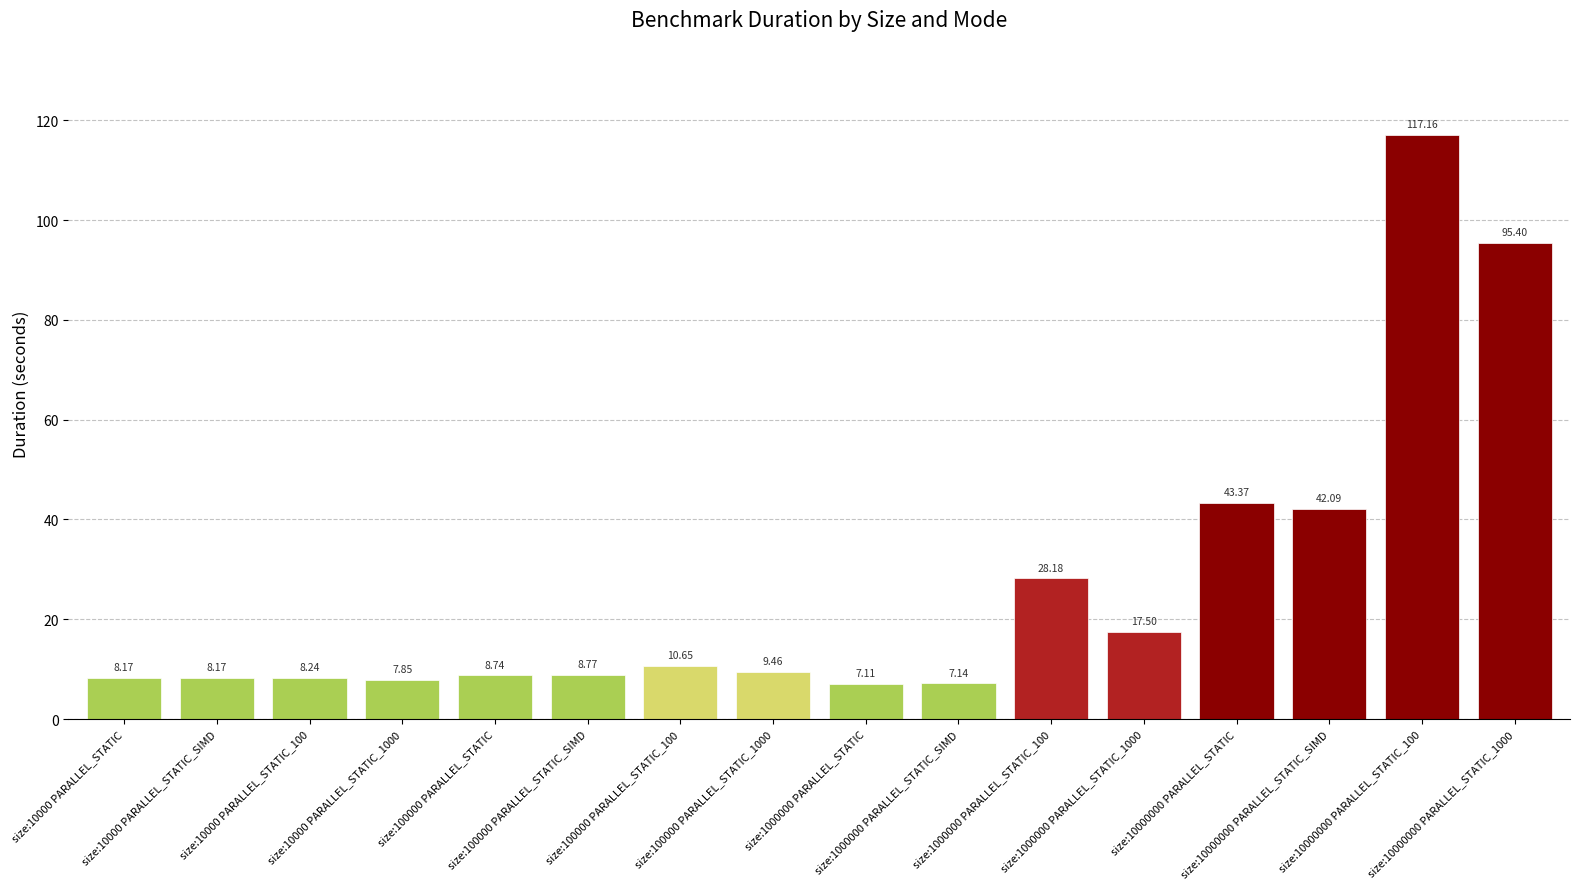

What is the sum of all values?

428.0